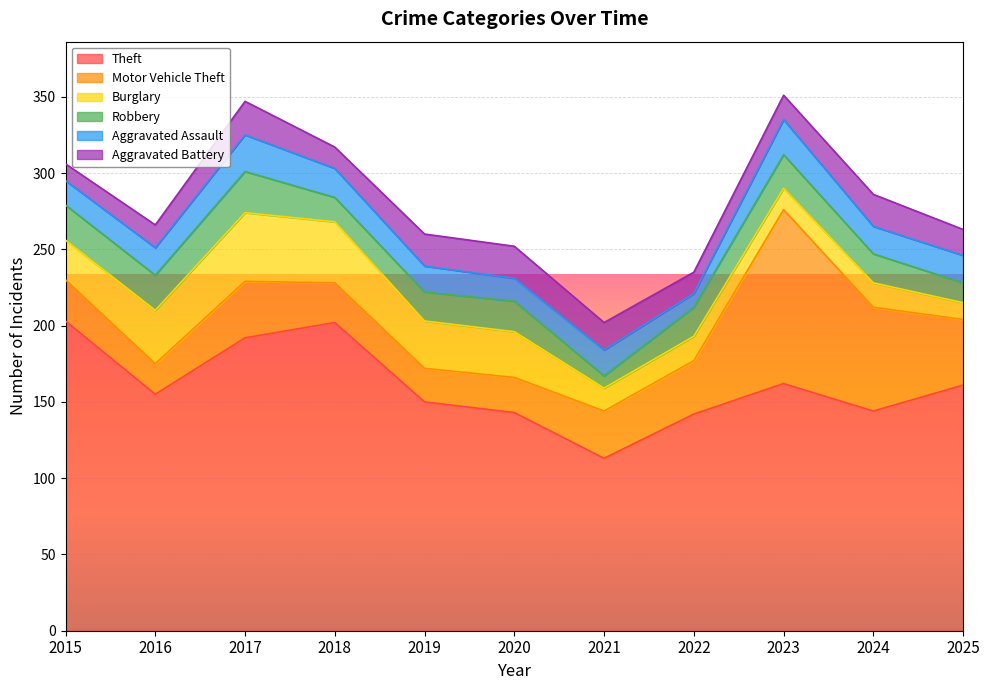

How many times do Robbery and Motor Vehicle Theft cross each other?

2